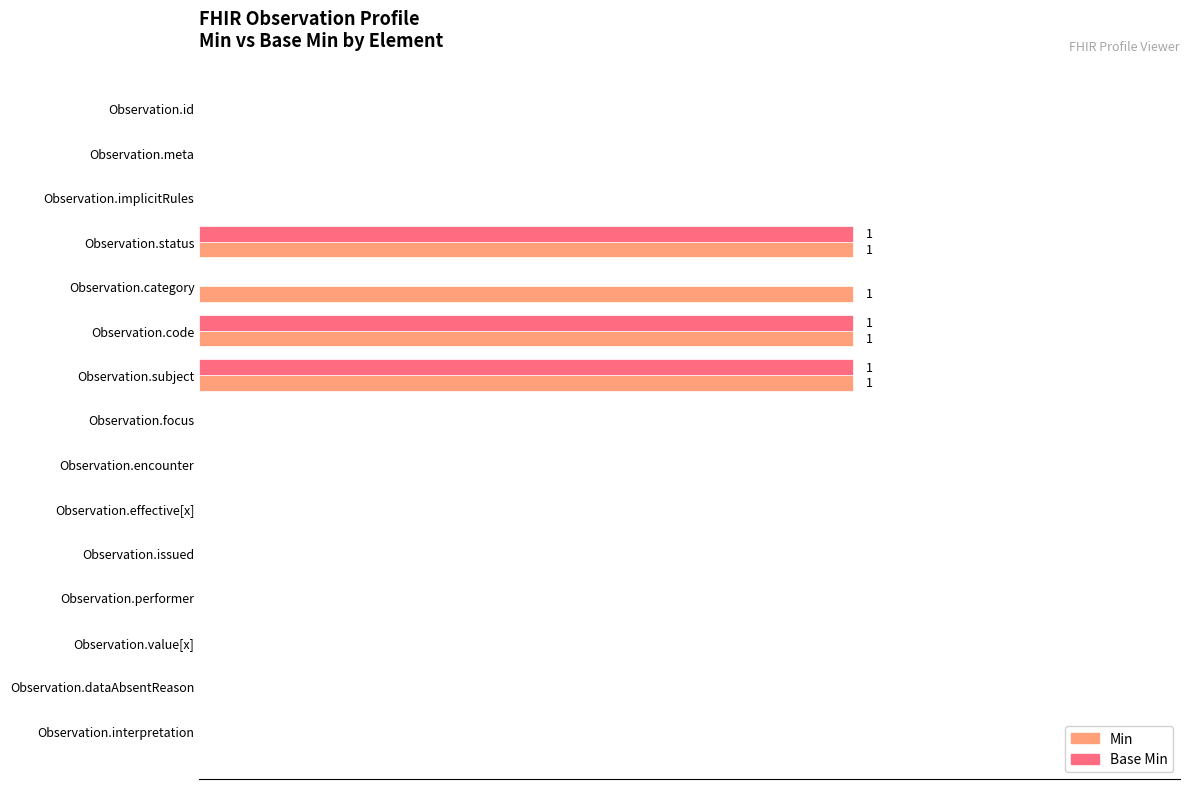

What are all the series names shown in the legend?

Min, Base Min